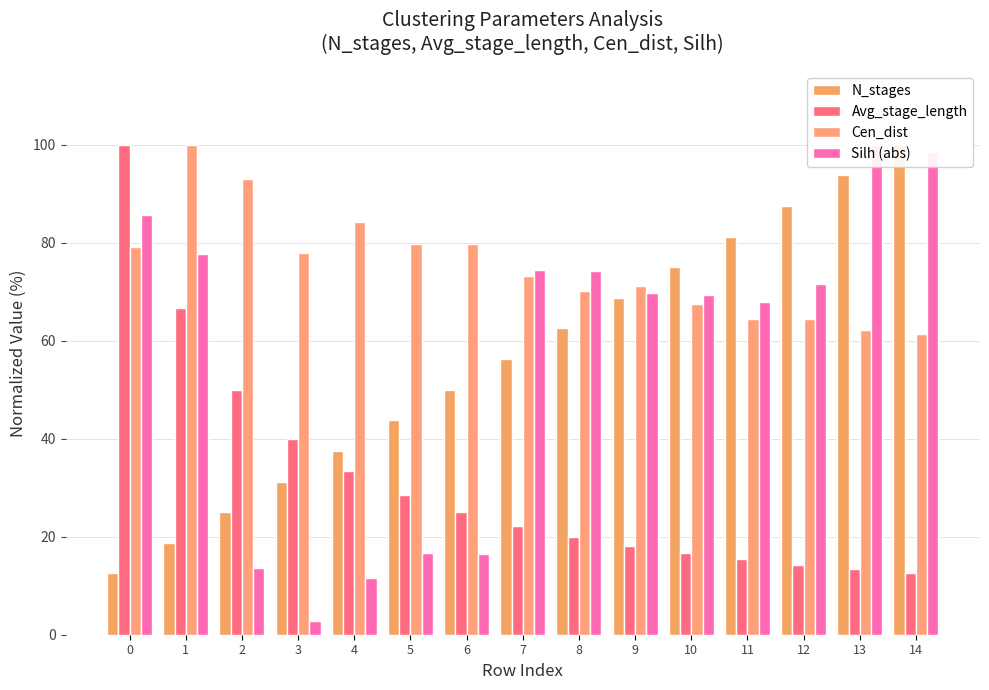

Which series has the largest total across all categories?

Cen_dist